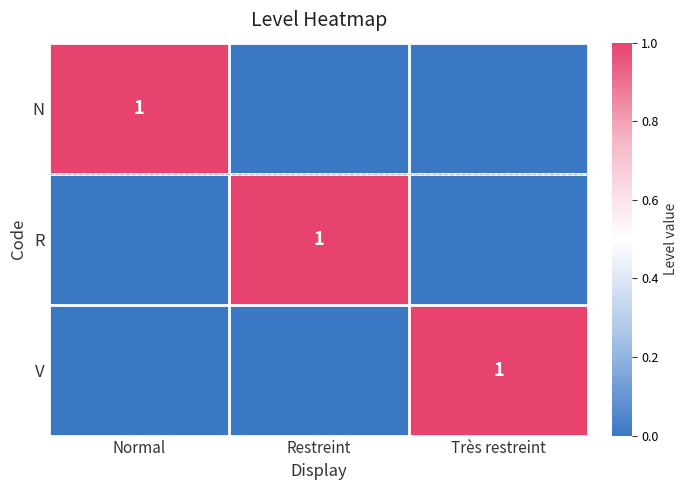

Is it true that N equals 1 at Normal?

True